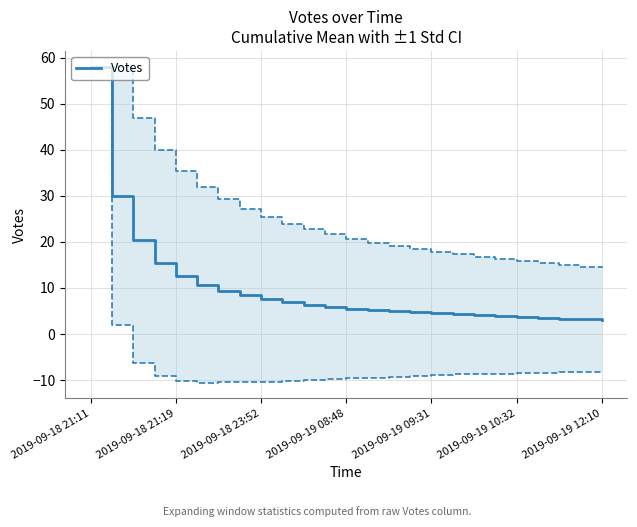

How many data points does each series have?

25